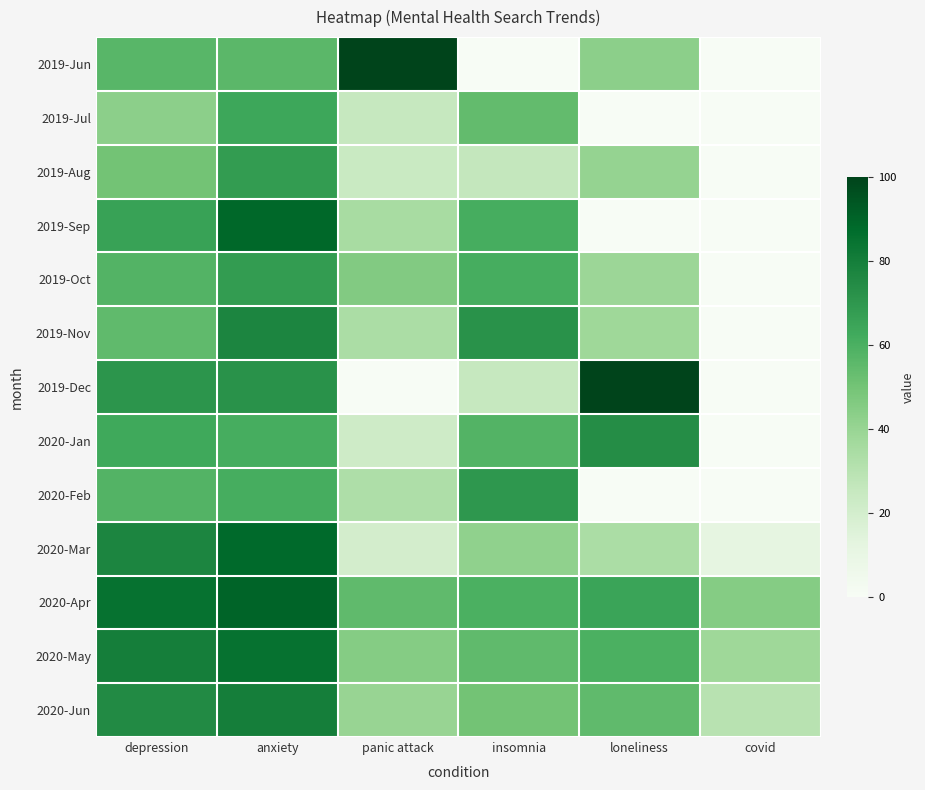

Reading left to right, extract all data points from this chart.

2019-Jun: depression=57	anxiety=56	panic attack=100	insomnia=0	loneliness=43	covid=0
2019-Jul: depression=43	anxiety=64	panic attack=25	insomnia=54	loneliness=0	covid=0
2019-Aug: depression=50	anxiety=68	panic attack=24	insomnia=26	loneliness=41	covid=0
2019-Sep: depression=66	anxiety=89	panic attack=35	insomnia=61	loneliness=0	covid=0
2019-Oct: depression=58	anxiety=68	panic attack=46	insomnia=61	loneliness=39	covid=0
2019-Nov: depression=55	anxiety=77	panic attack=34	insomnia=72	loneliness=38	covid=0
2019-Dec: depression=71	anxiety=72	panic attack=0	insomnia=25	loneliness=100	covid=0
2020-Jan: depression=63	anxiety=61	panic attack=22	insomnia=58	loneliness=74	covid=0
2020-Feb: depression=58	anxiety=61	panic attack=33	insomnia=70	loneliness=0	covid=0
2020-Mar: depression=77	anxiety=88	panic attack=20	insomnia=42	loneliness=34	covid=12
2020-Apr: depression=85	anxiety=90	panic attack=55	insomnia=60	loneliness=65	covid=45
2020-May: depression=80	anxiety=85	panic attack=45	insomnia=55	loneliness=60	covid=38
2020-Jun: depression=75	anxiety=80	panic attack=40	insomnia=50	loneliness=55	covid=30